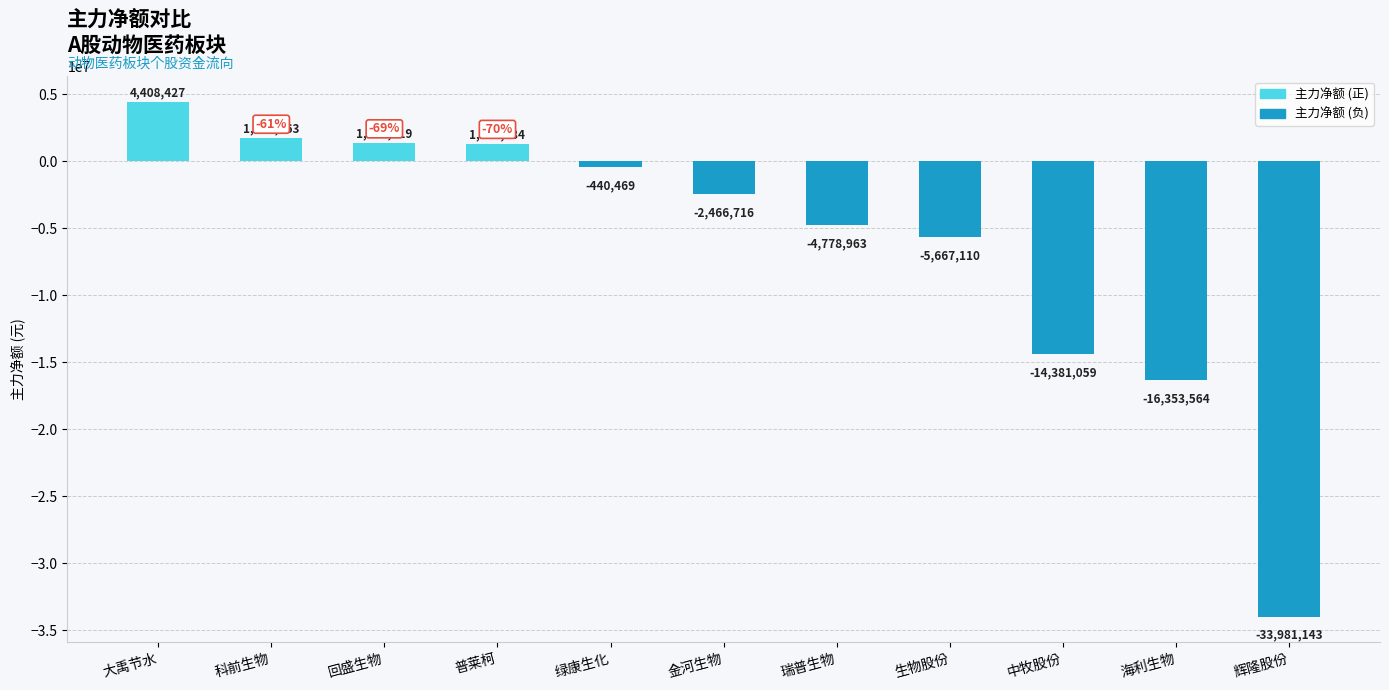

Which has a higher value, 普莱柯 or 科前生物?

科前生物